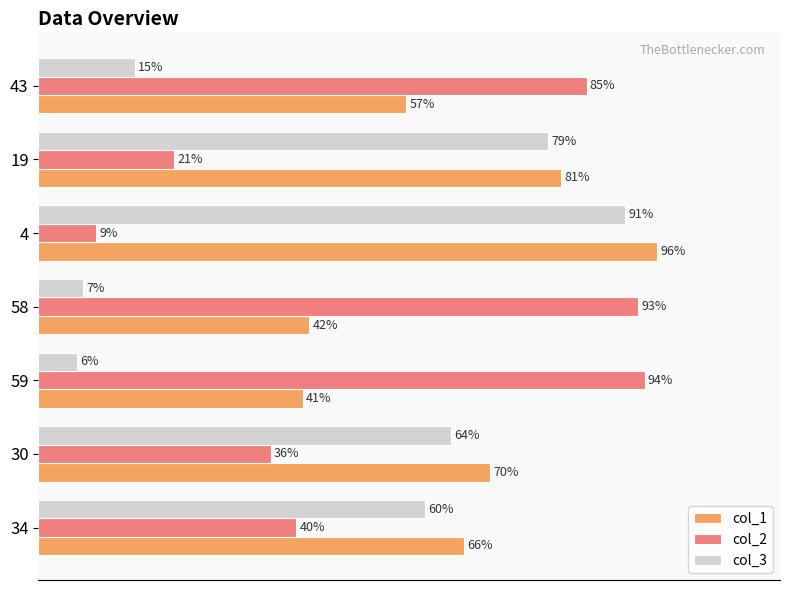

List the labels in order of col_2 value, largest first.

59, 58, 43, 34, 30, 19, 4